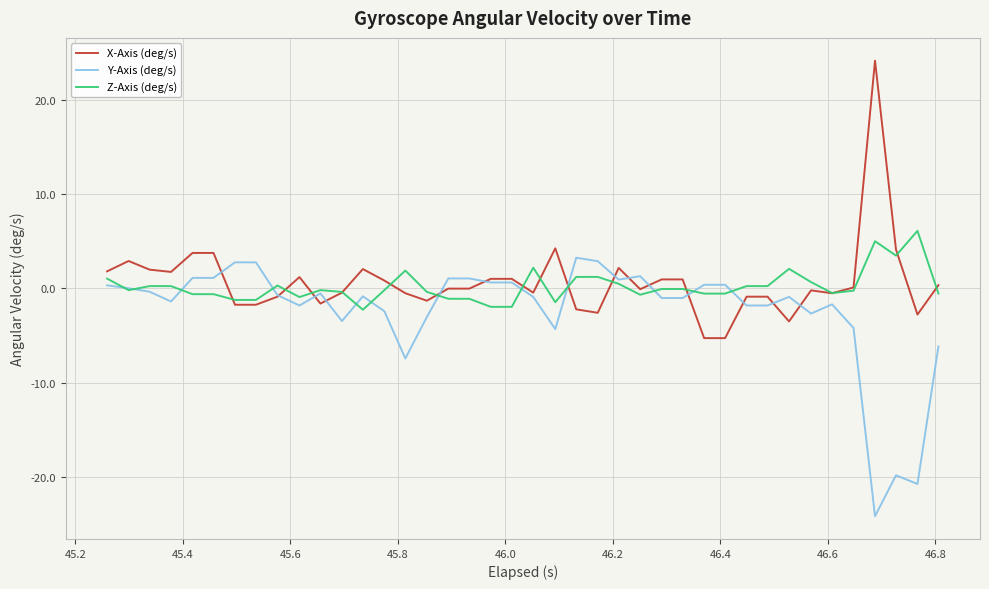

How many lines are shown in the chart?

3